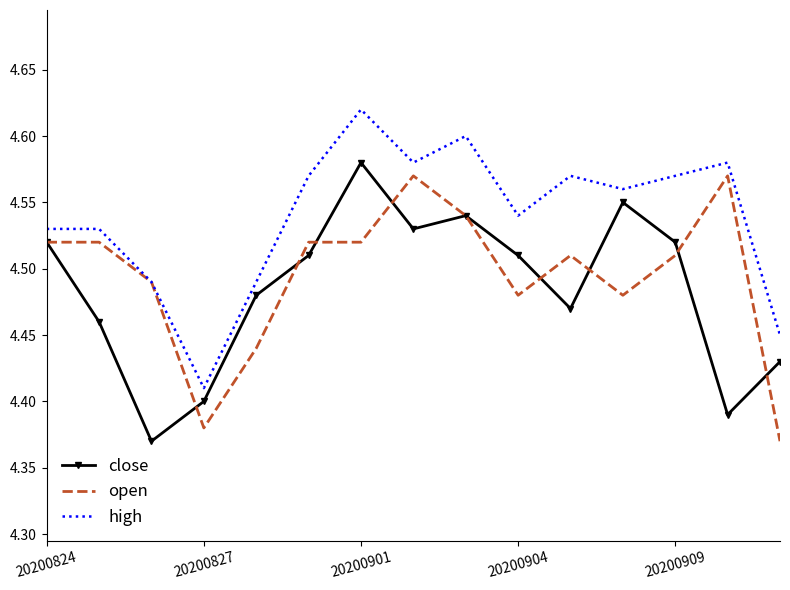

What is the difference between the maximum and minimum values in the high series?

0.2